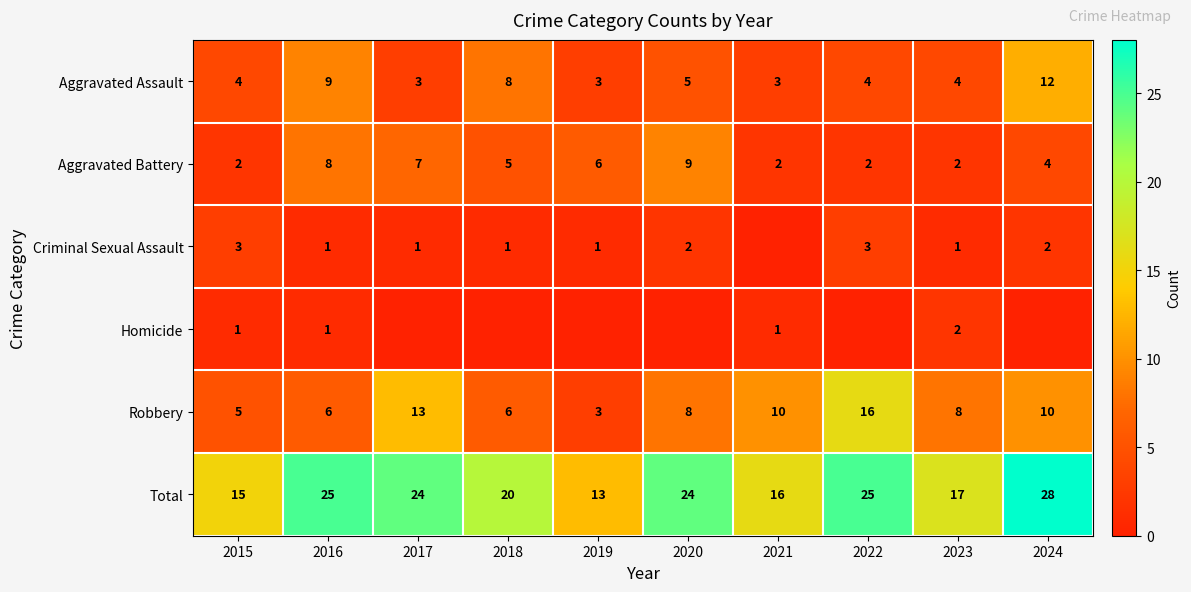

Rank the series at 2015 from lowest to highest value.

Homicide, Aggravated Battery, Criminal Sexual Assault, Aggravated Assault, Robbery, Total